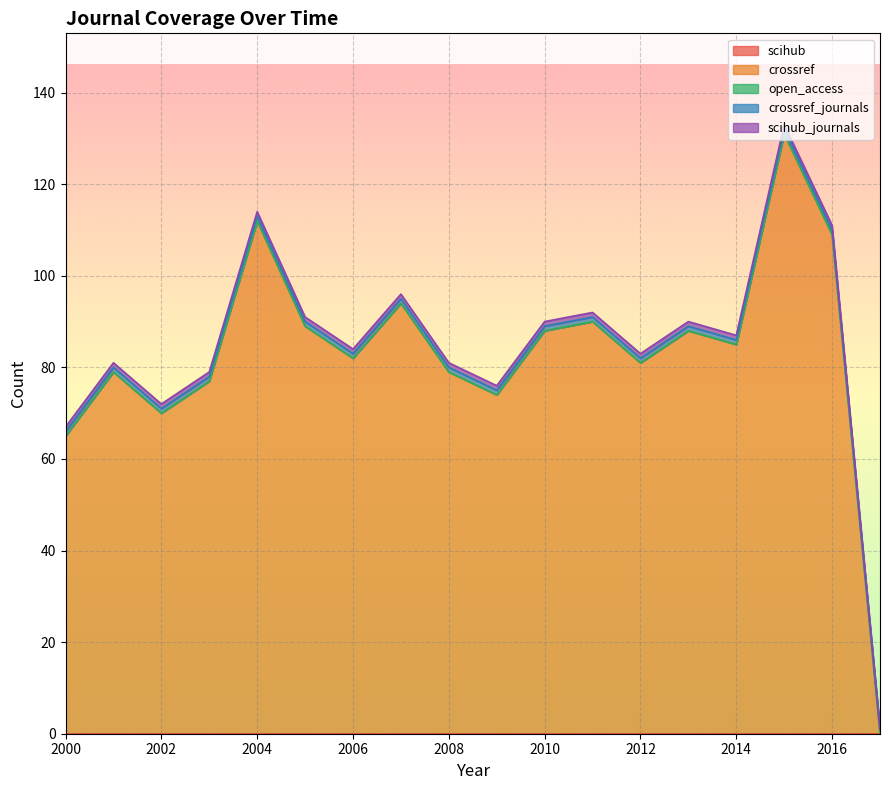

At which category is the sum across all series the highest?

2015